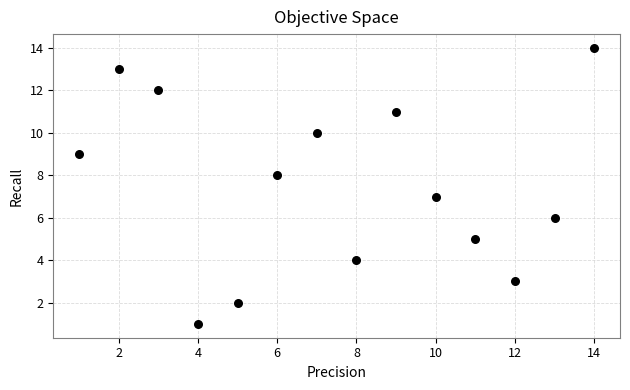

What is the range of Y values (max minus min)?

13